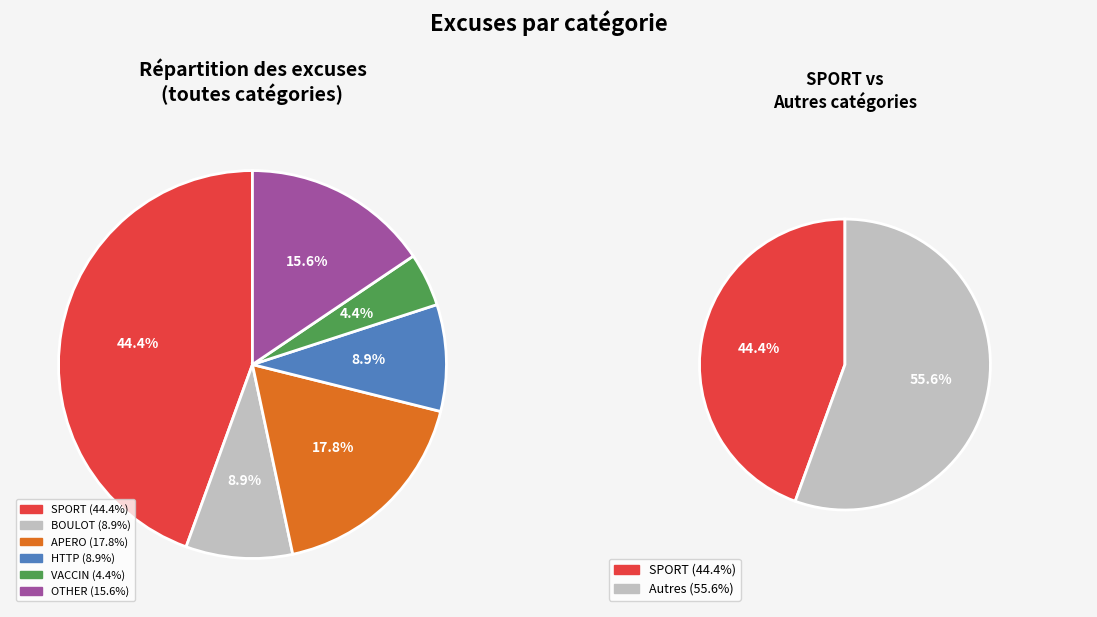

To the nearest percent, what is the average slice percentage?

17%